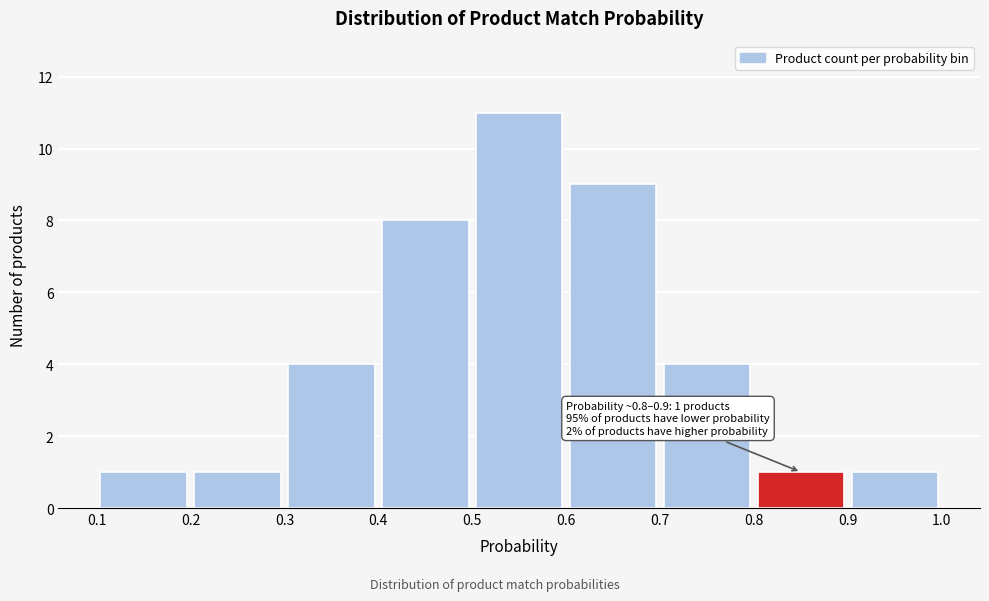

Over which range of the x-axis is the bar tallest?

0.5 to 0.6